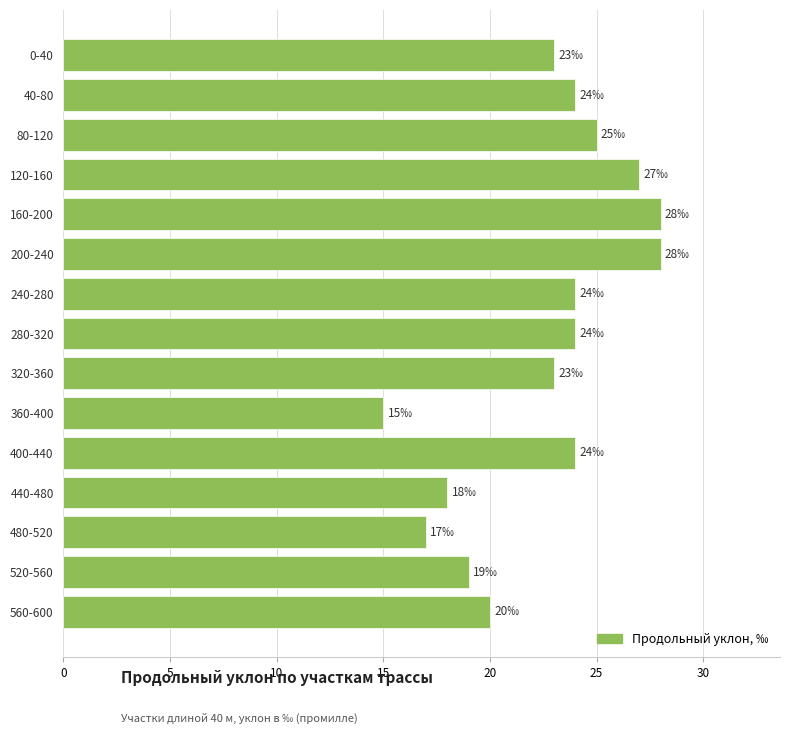

Approximately how many times larger is the value at 280-320 compared to 160-200?

0.9